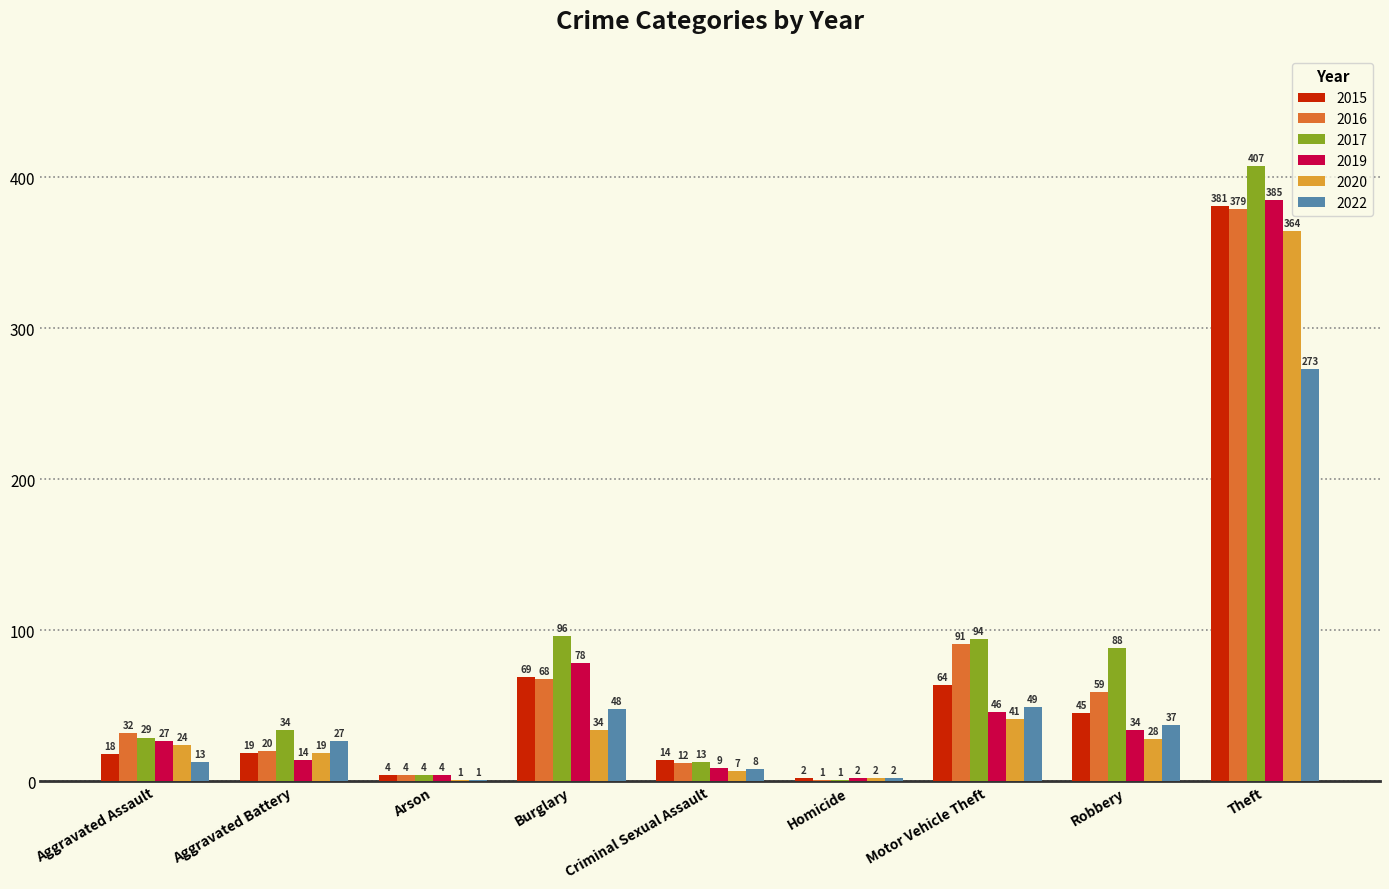

Read the 2017 value at Motor Vehicle Theft, to the nearest 50.

100